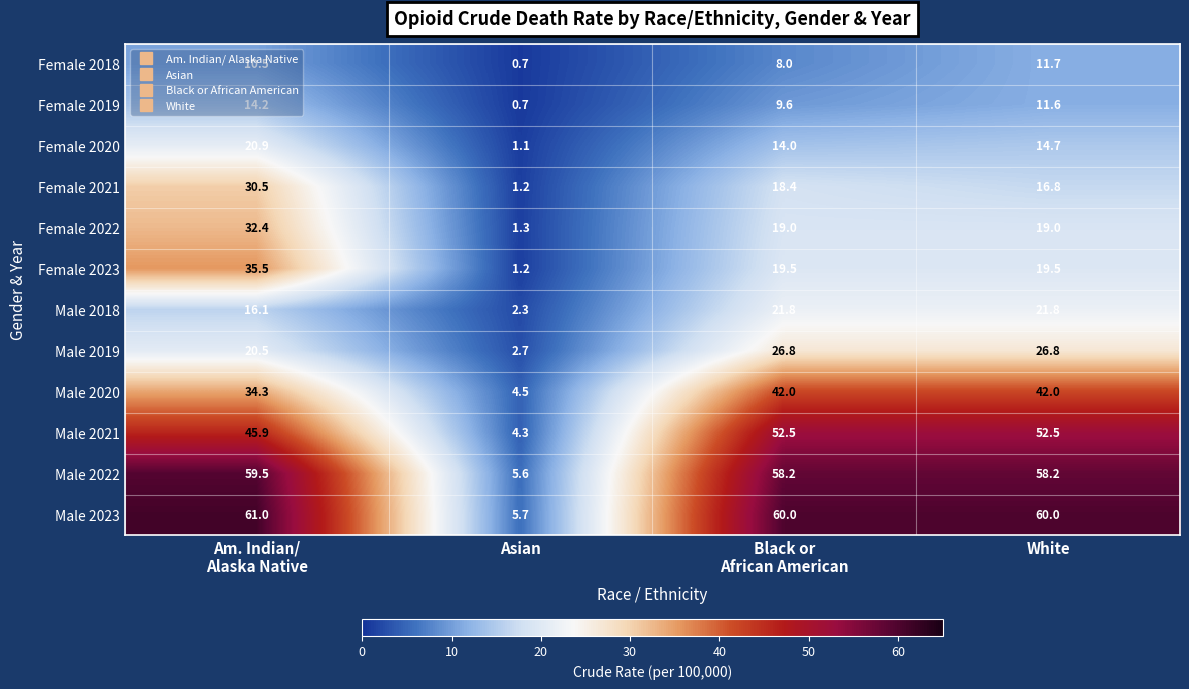

At which label is Female 2021 closest to 15?

White